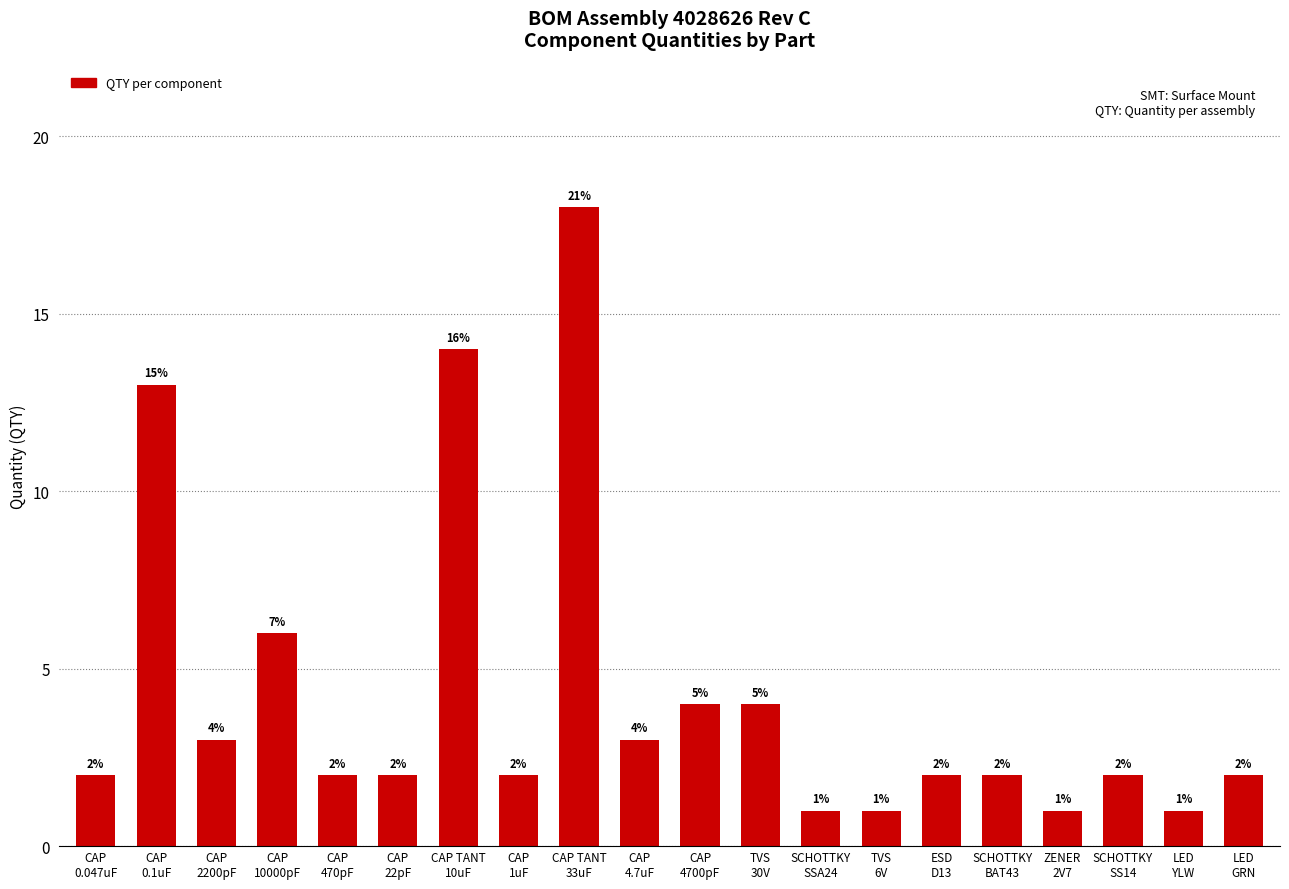

Is it true that the value at SCHOTTKY
SS14 is 2?

True